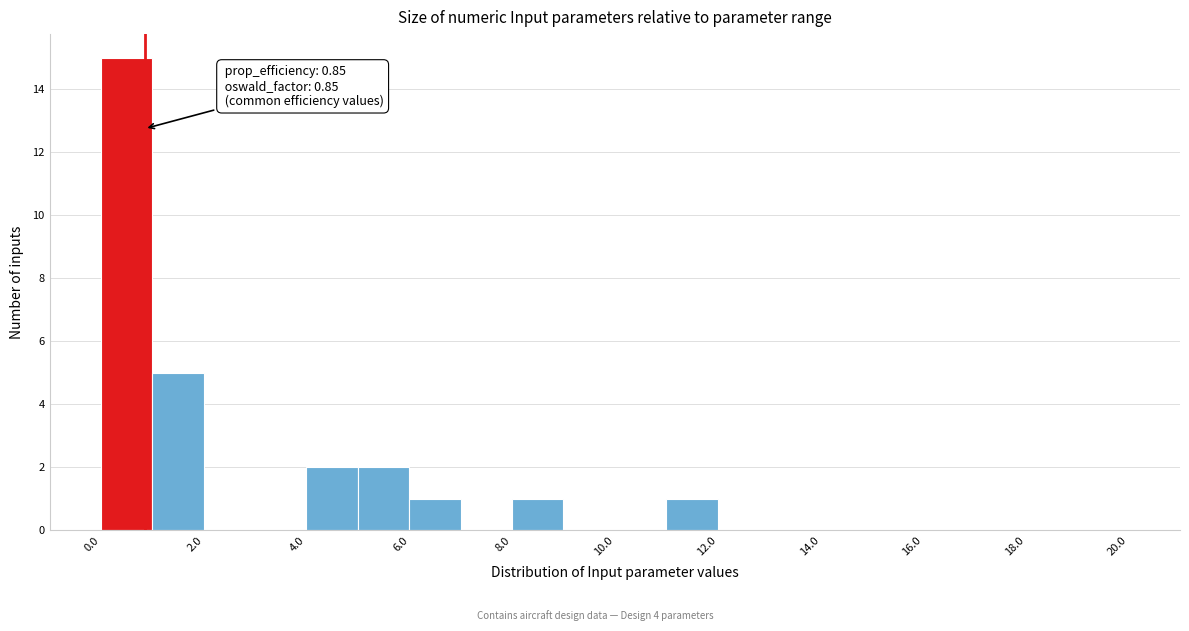

Which range on the x-axis has the tallest bar?

0 to 1